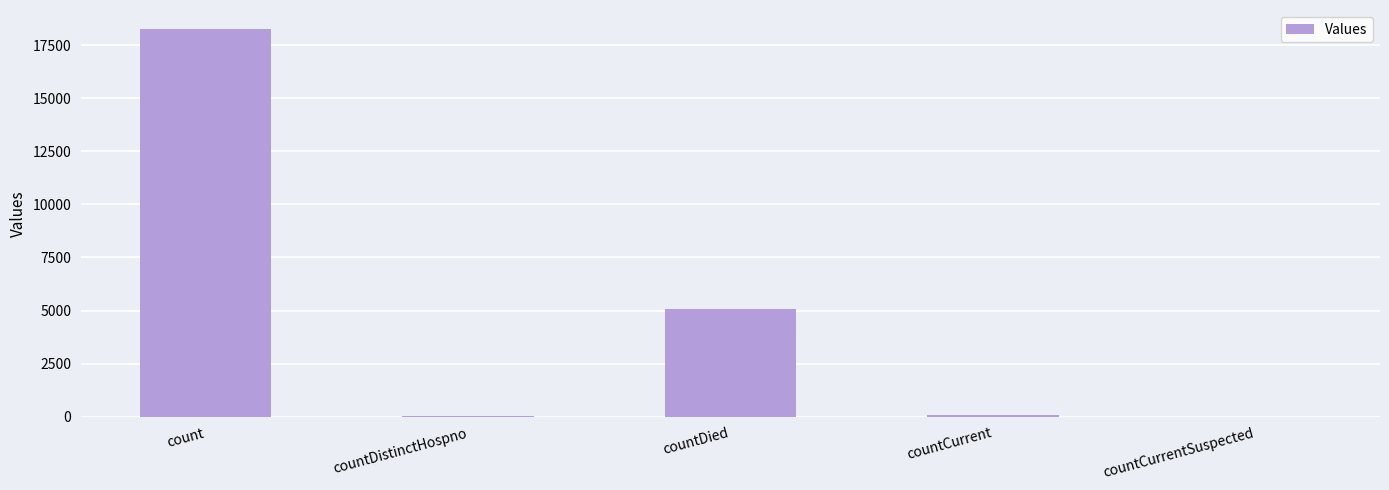

What is the sum of all values?

23403